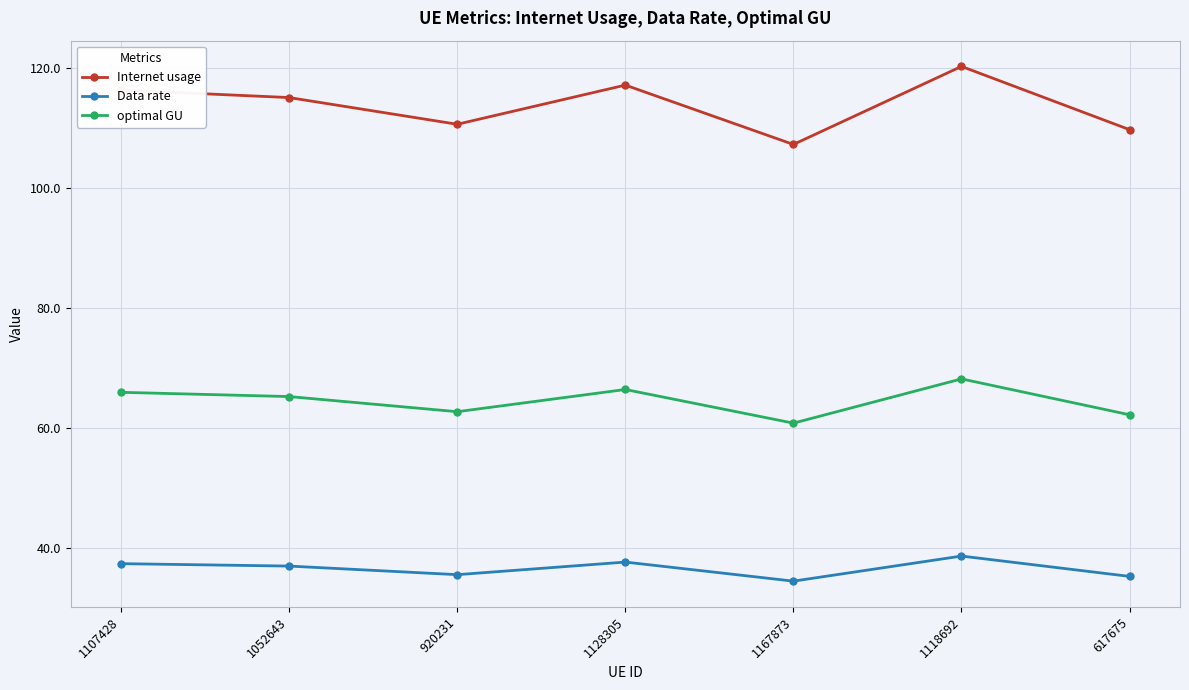

At 1167873, list the series in order from smallest to largest.

Data rate, optimal GU, Internet usage